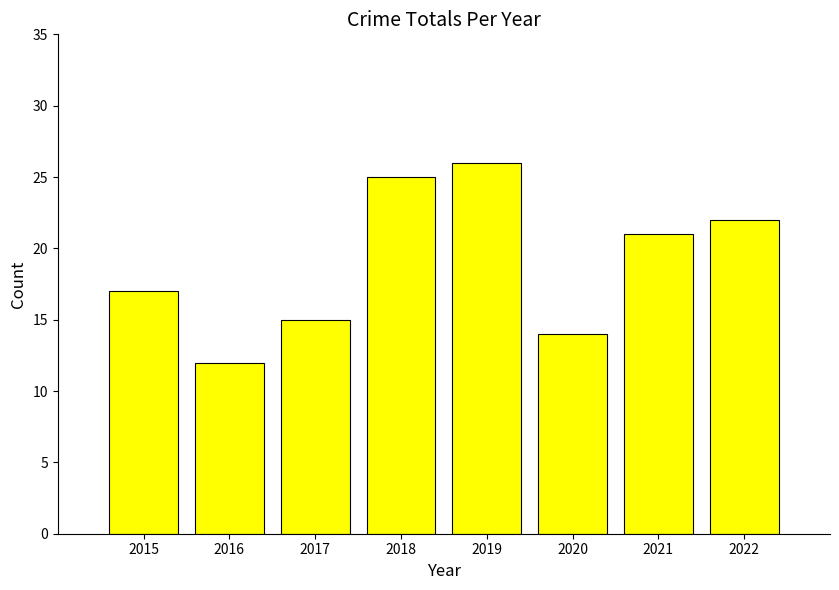

Where does the data first go above 21?

2018